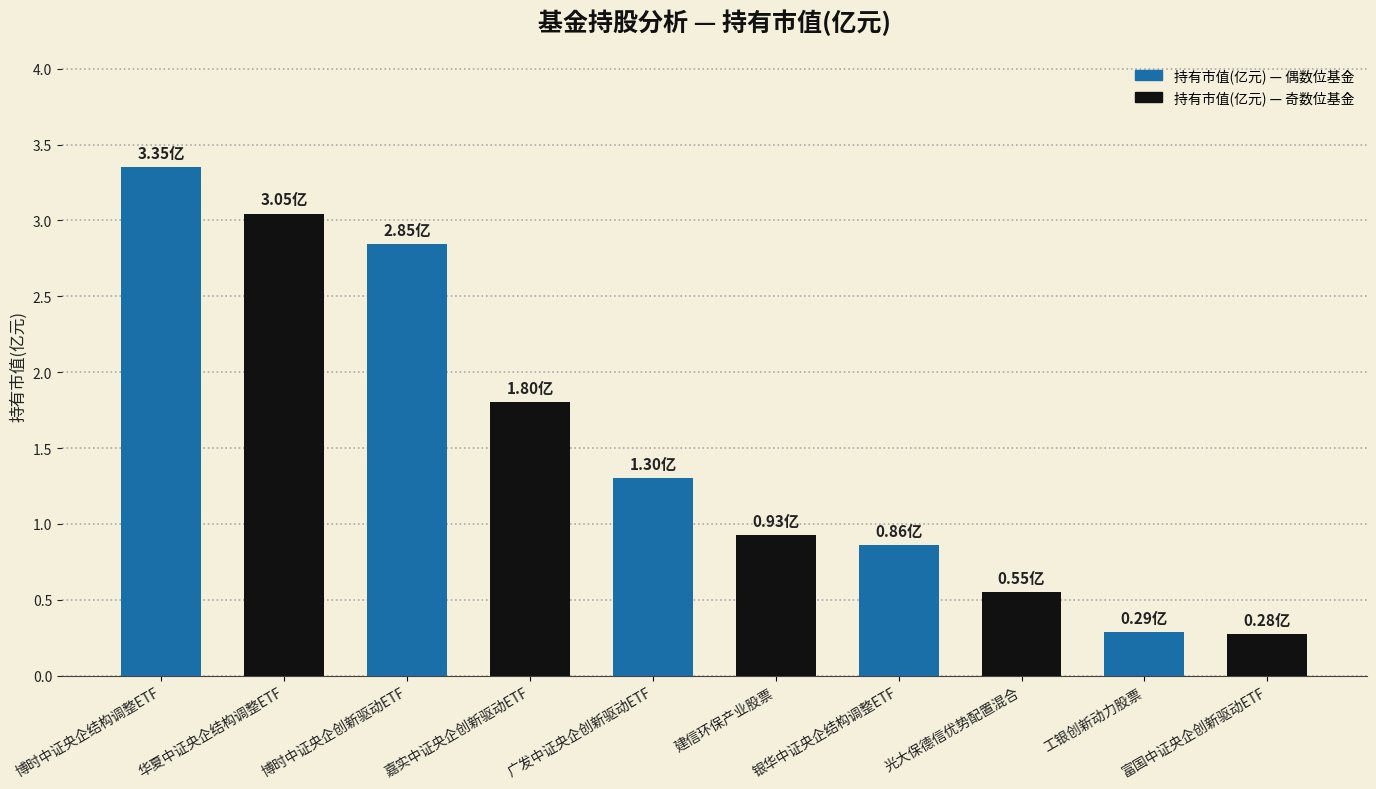

What is the change in value from 博时中证央企结构调整ETF to 光大保德信优势配置混合?

-2.8